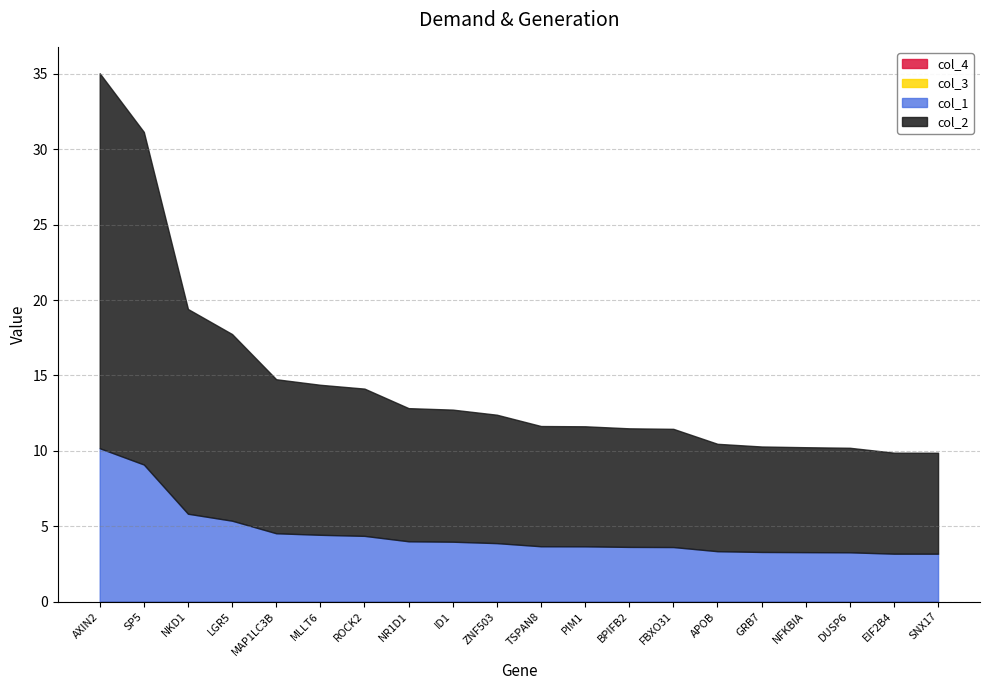

What is the label of the 11th point from the right?

ZNF503